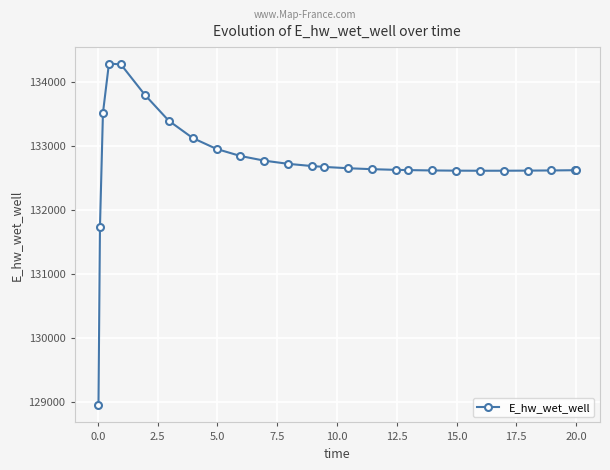

How many data points are less than 132648?

13